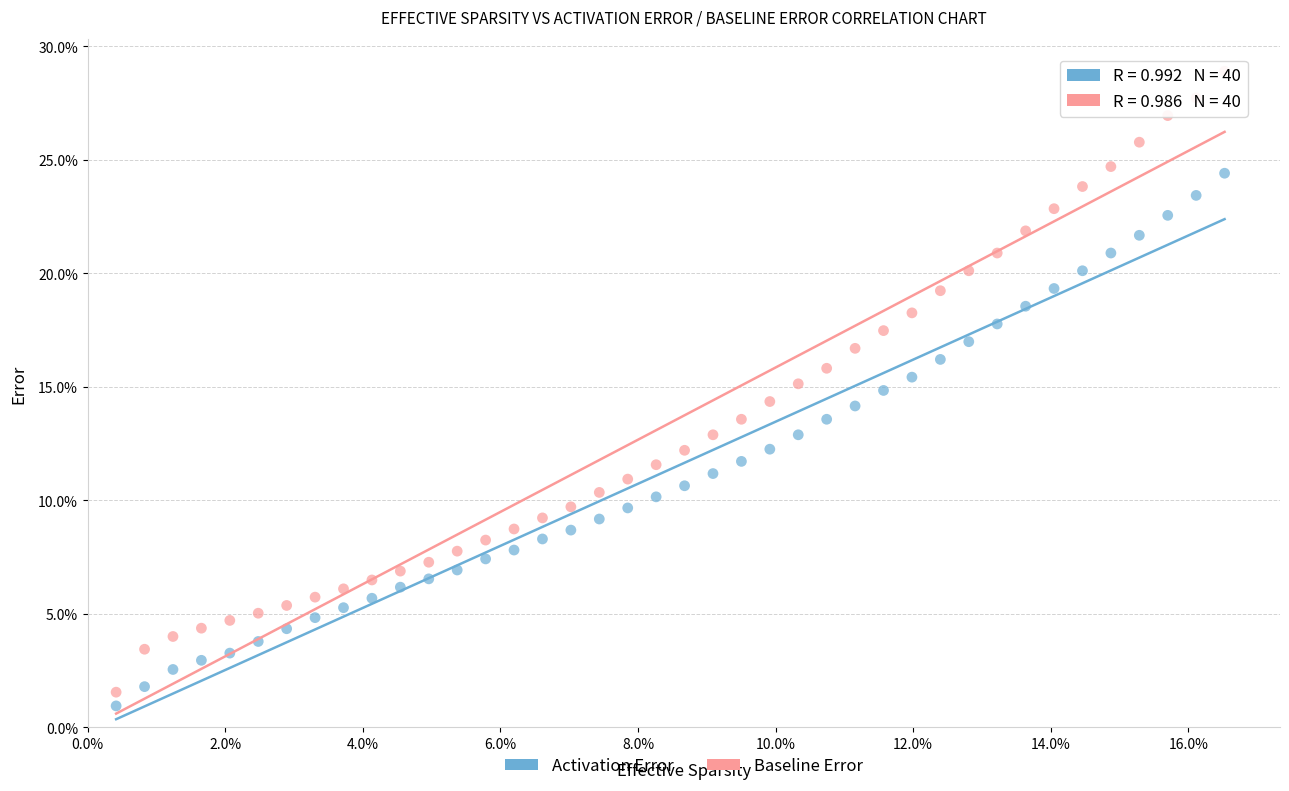

What are all the series names shown in the legend?

Activation Error, Baseline Error